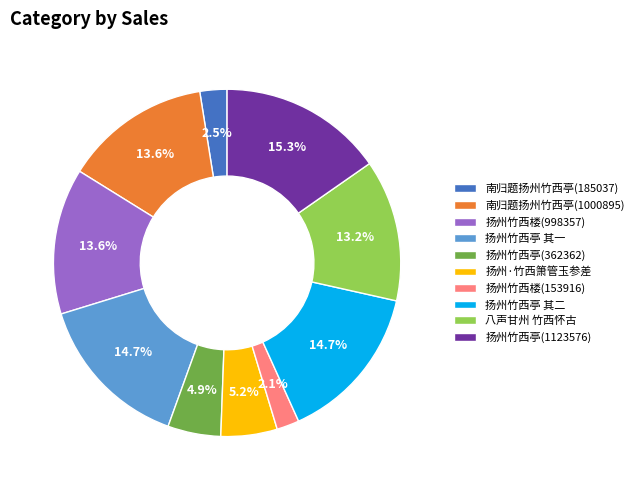

Is there a majority slice in this chart?

No